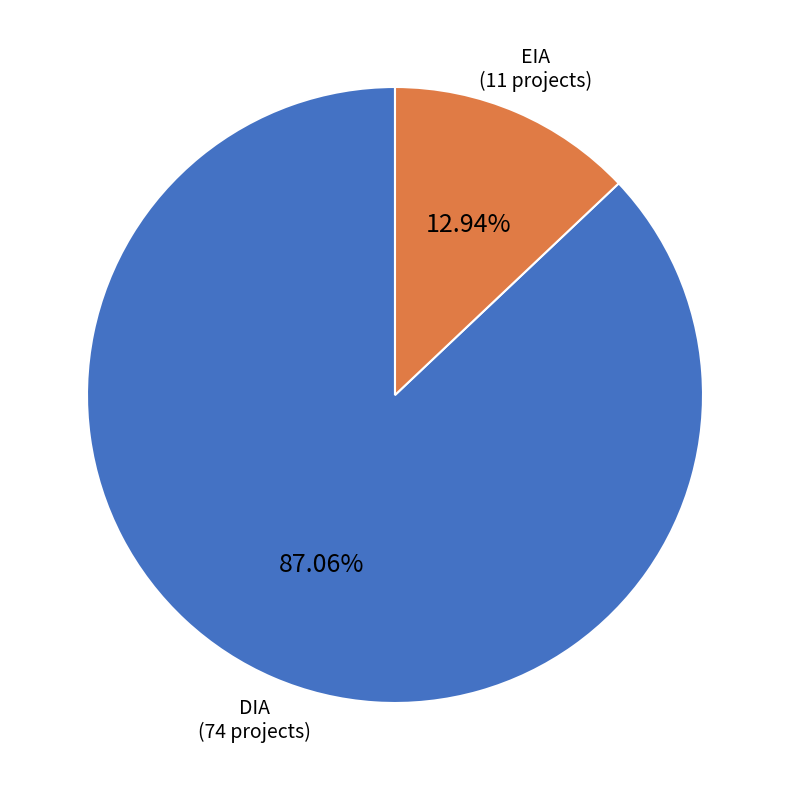

How much of the chart is everything except EIA?

87.1%